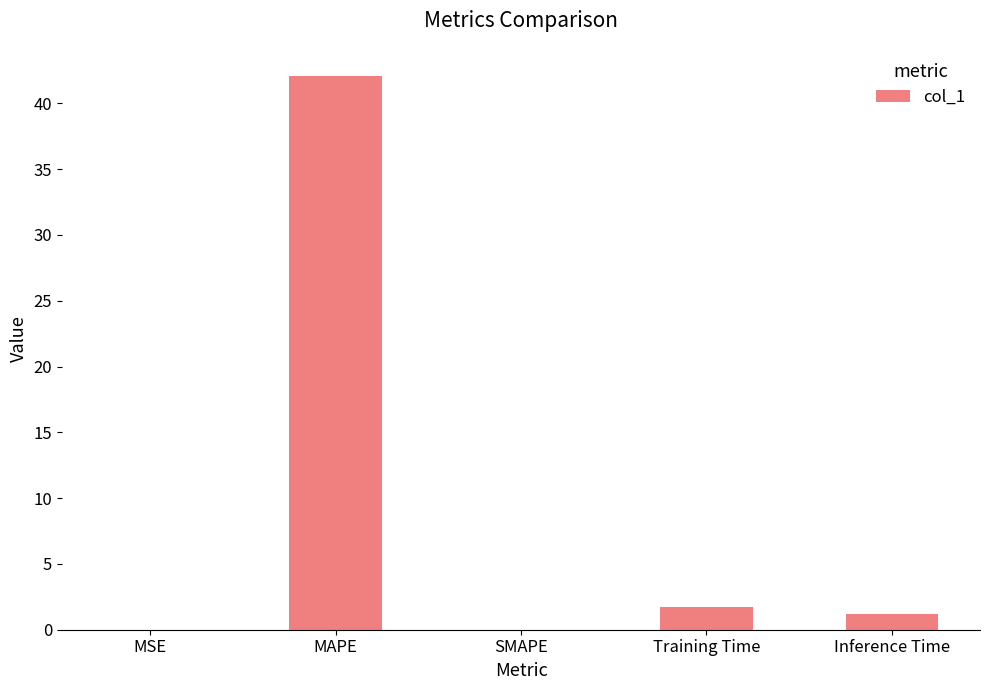

Which has a higher value, MSE or Training Time?

Training Time